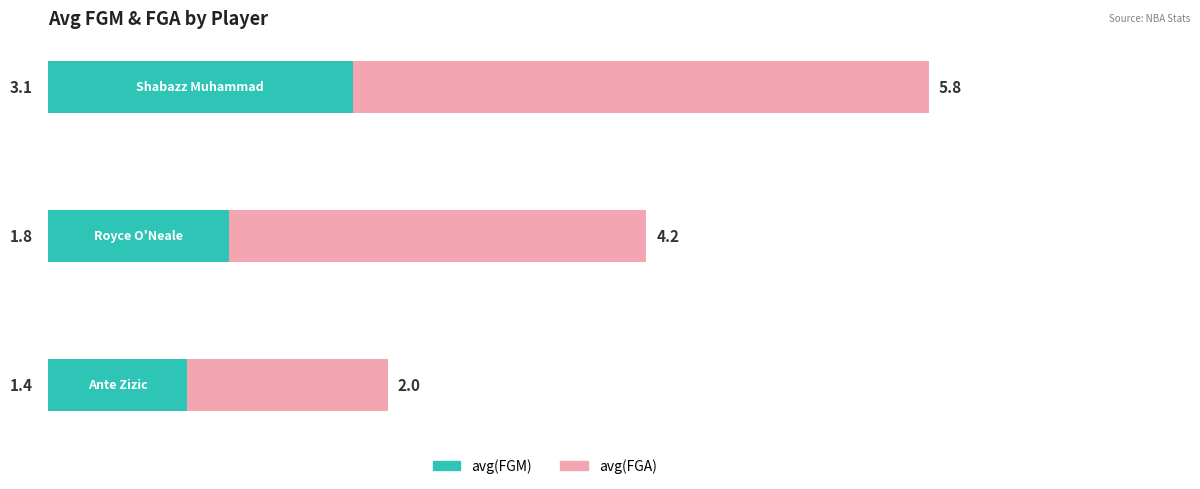

What is the lowest value of the avg(FGM) series?

1.4